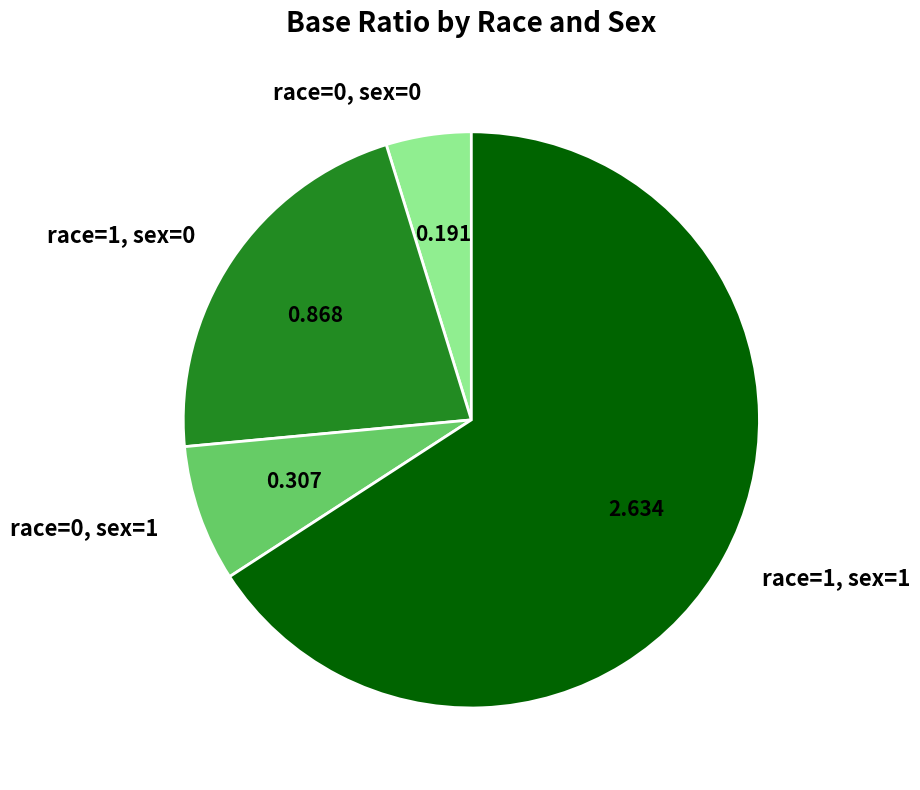

Which category accounts for the majority?

race=1, sex=1